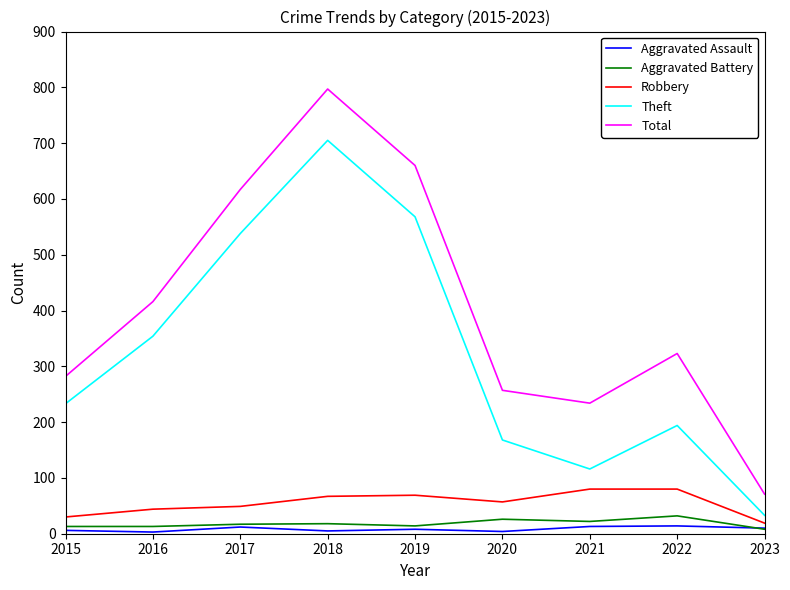

How many lines are shown in the chart?

5